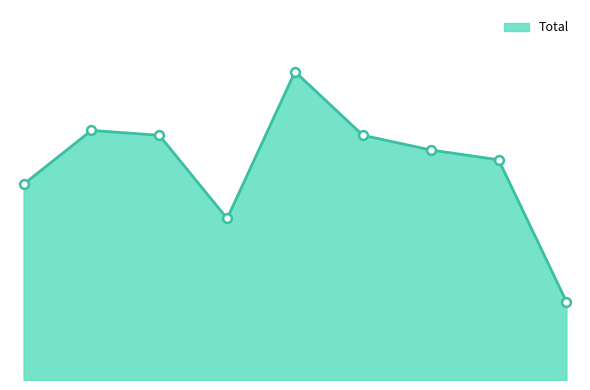

Does the chart have visible grid lines?

No